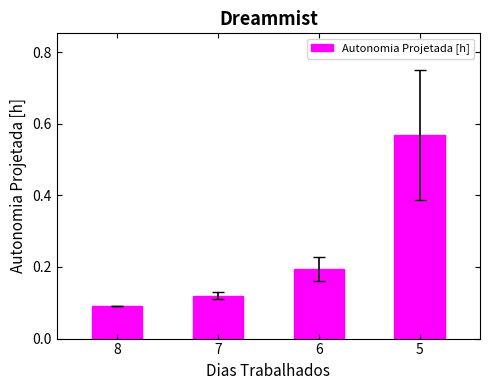

Rank the categories by value from lowest to highest.

8, 7, 6, 5